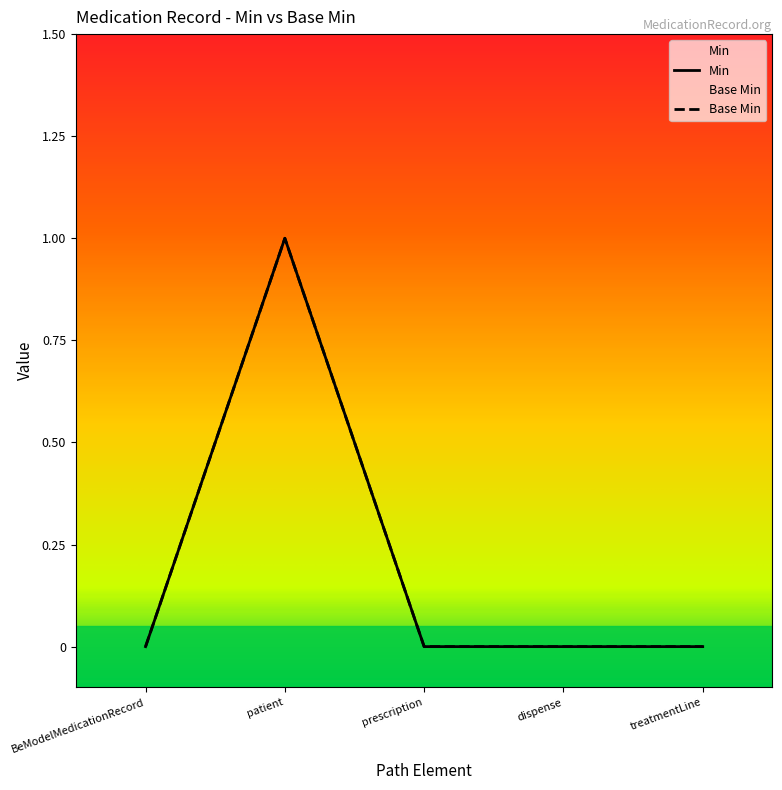

True or false: Base Min and Min intersect in this chart.

False